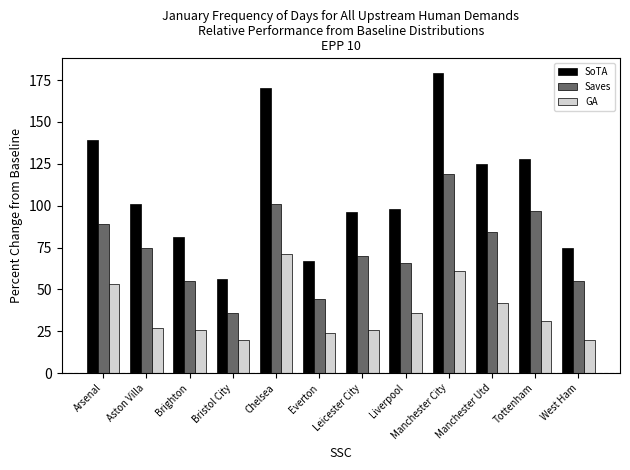

Rank the series by their maximum value, from lowest to highest.

GA, Saves, SoTA